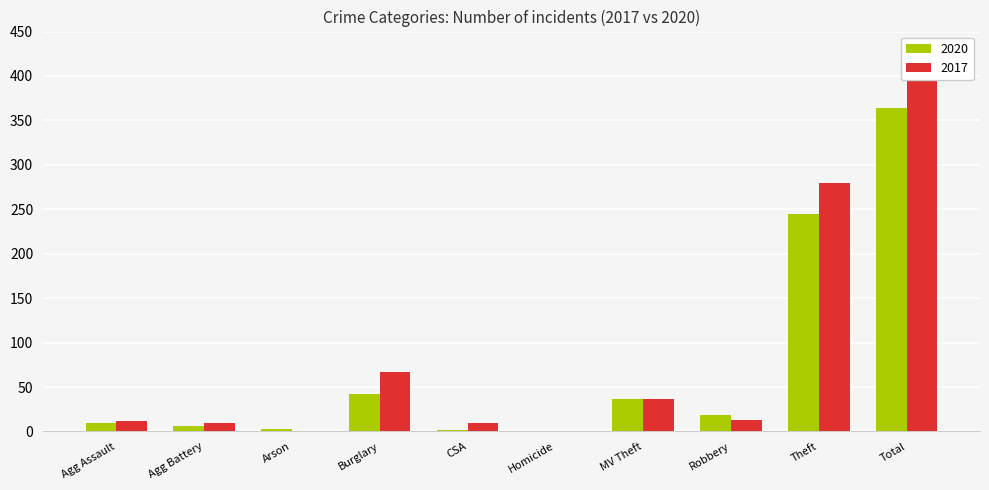

At which label does 2017 first exceed 13?

Burglary